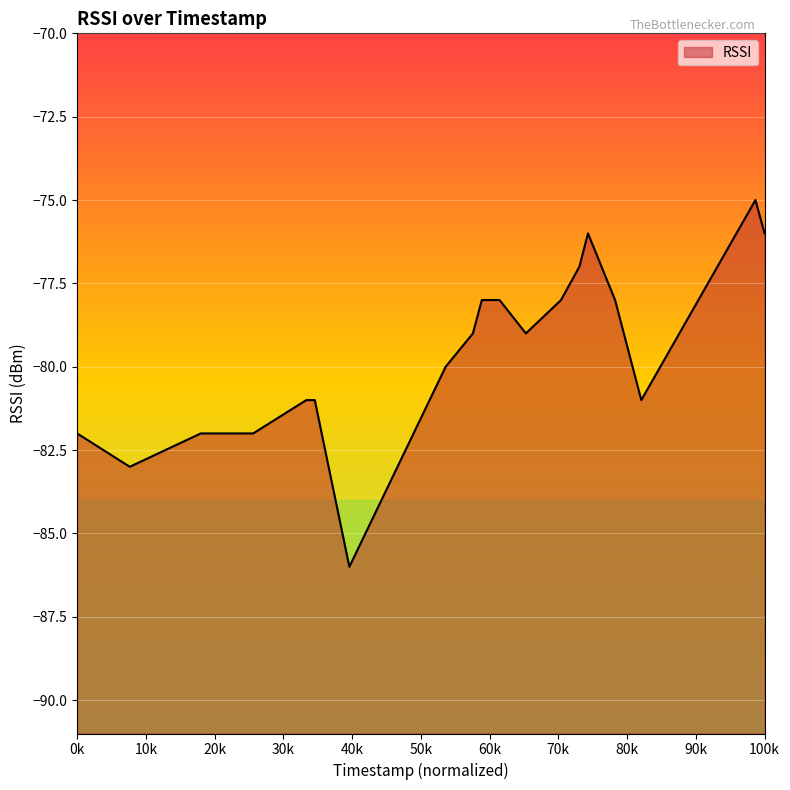

What is the maximum value shown in the chart?

-75